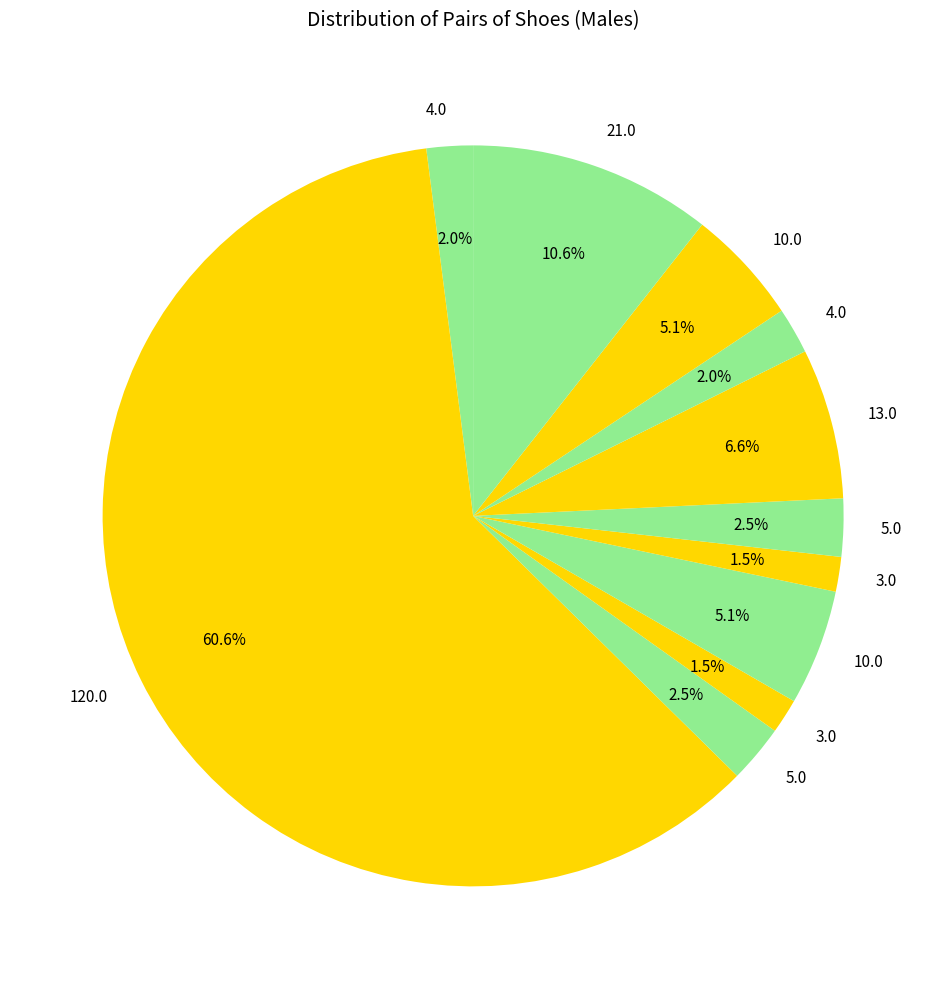

How many slices are in this pie chart?

11